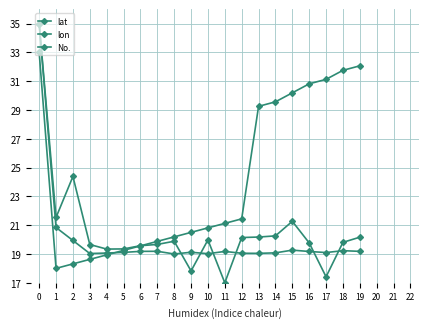

What is the smallest value displayed?

17.0